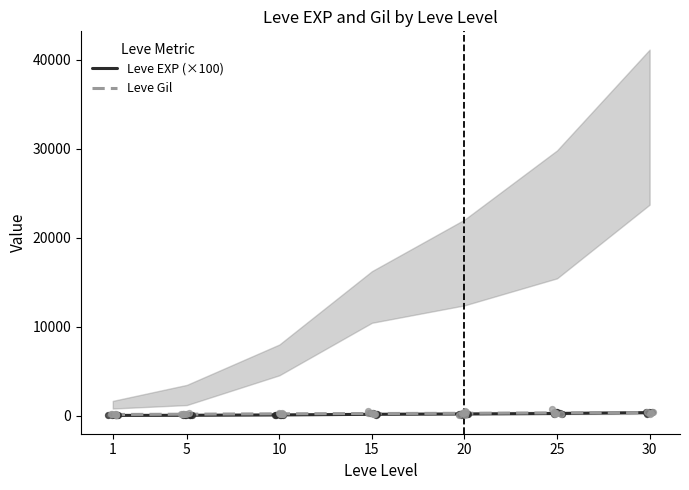

What are all the series names shown in the legend?

Leve EXP (×100), Leve Gil